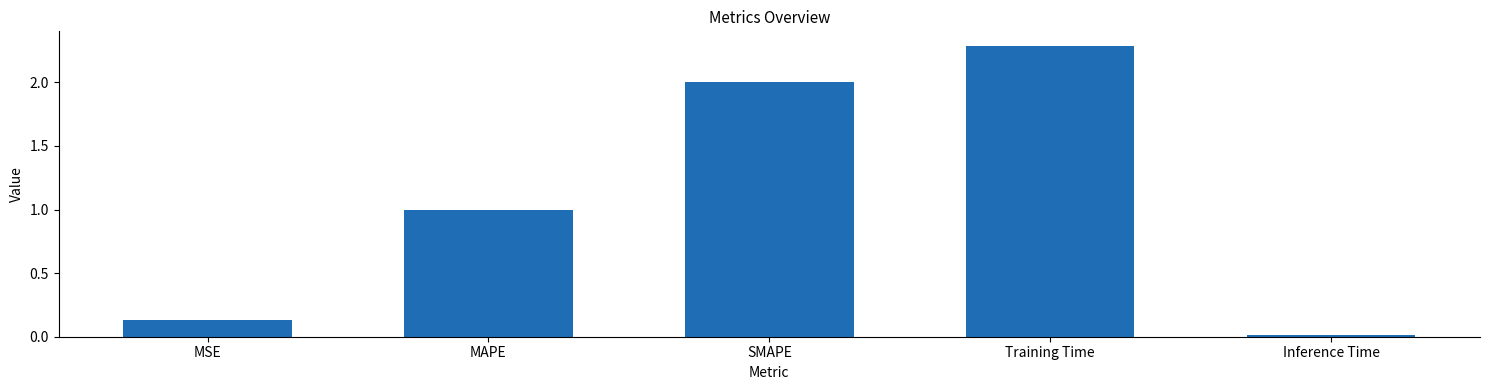

What value does the data have at Training Time?

2.3